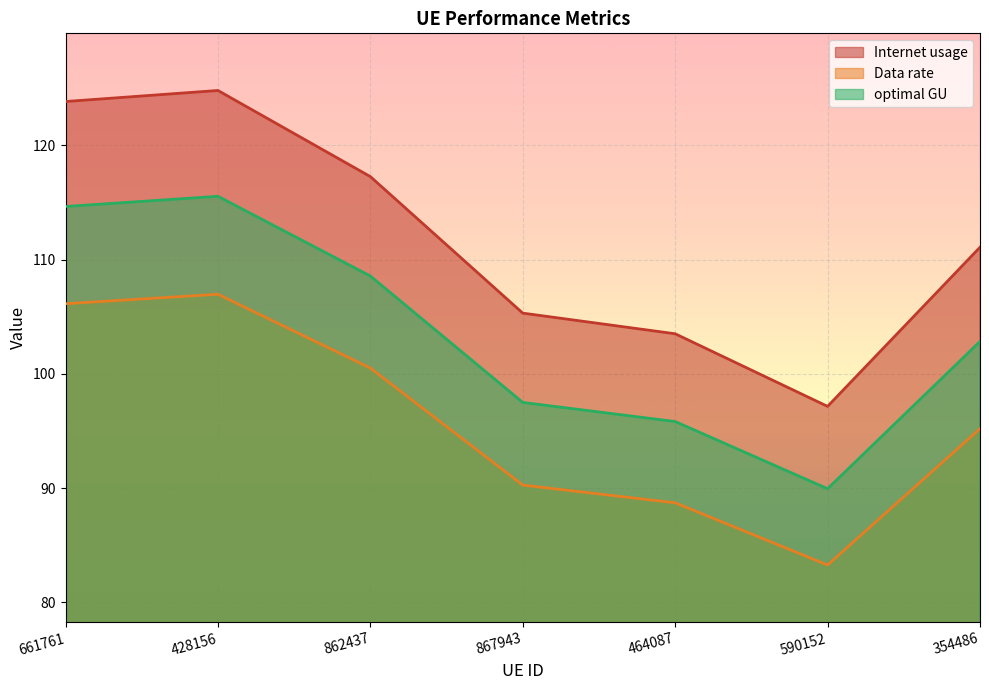

What is the difference between the Internet usage values at 354486 and 464087?

7.6